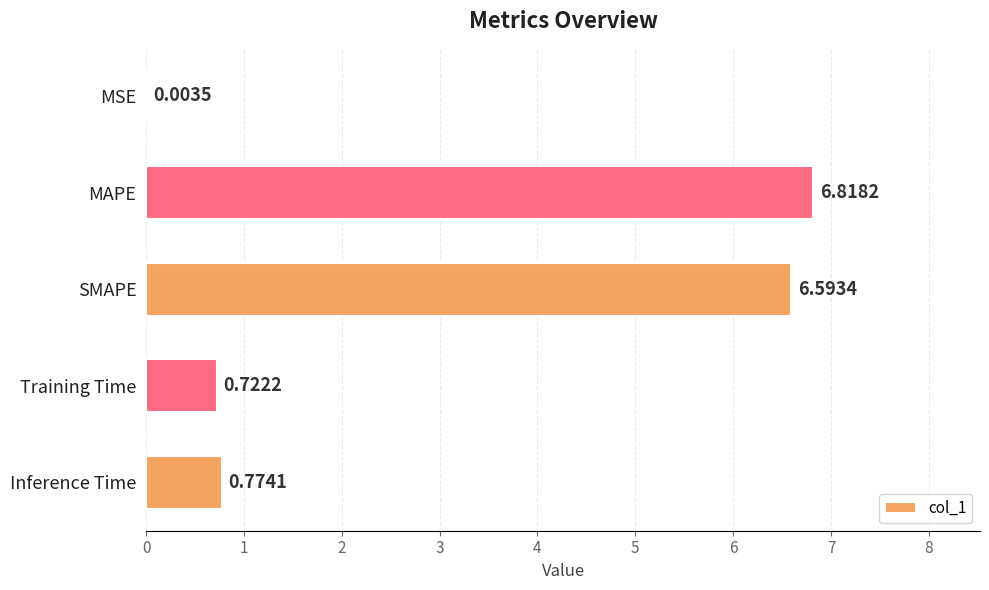

At which label is the value closest to 3?

Inference Time